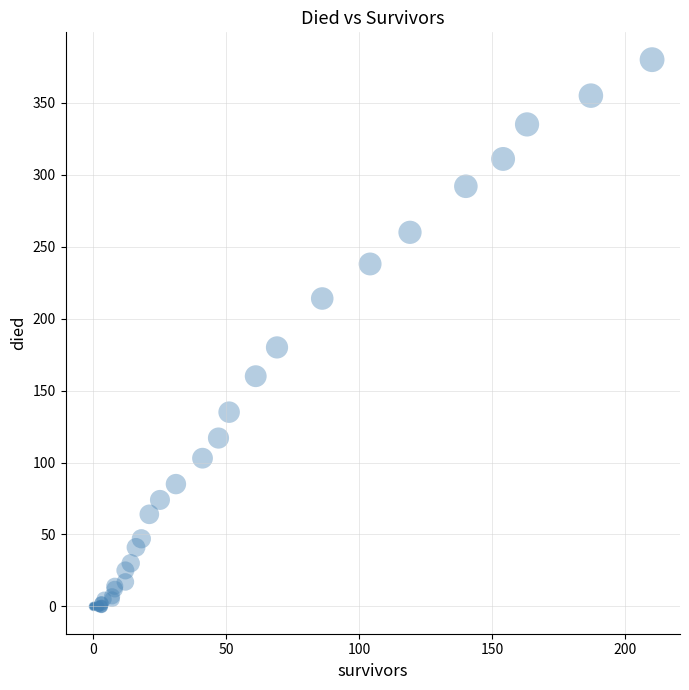

What Y value in the scatter plot is closest to 190?

180